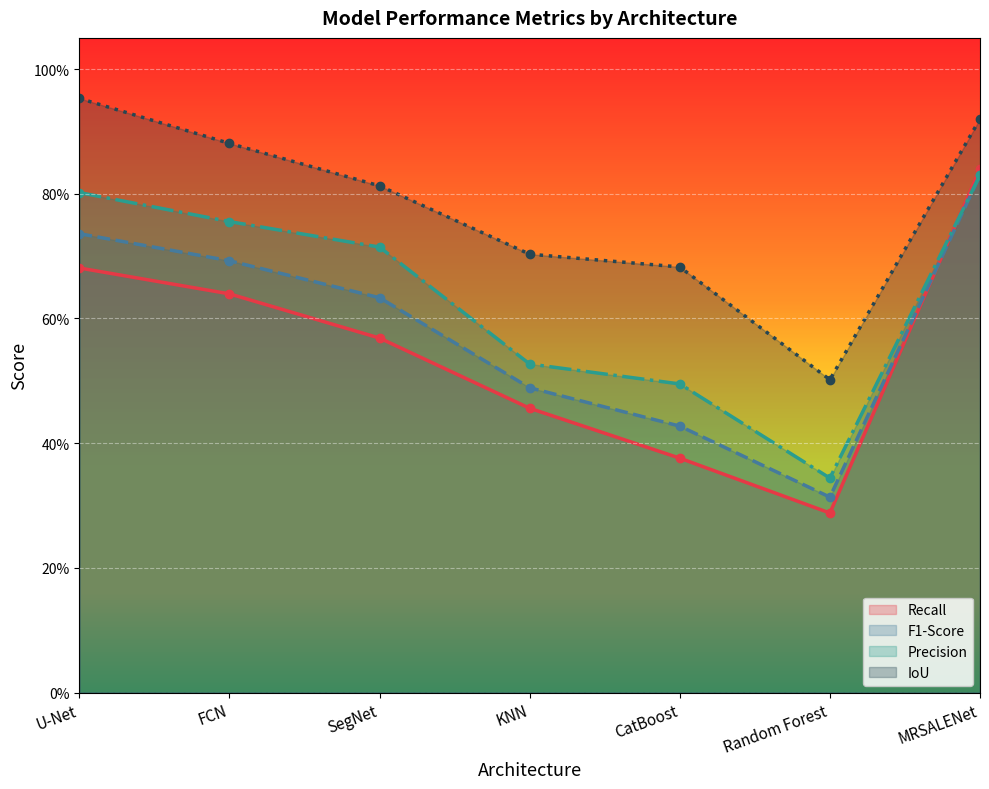

What is the spread (max minus min) of values at FCN?

0.2